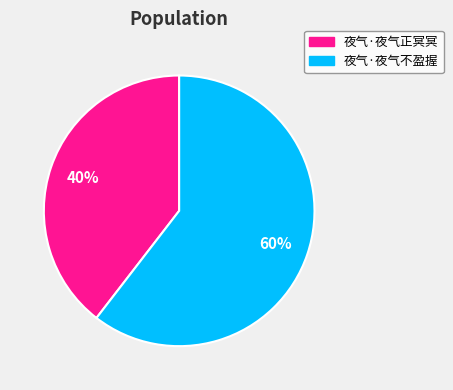

Is it true that 夜气·夜气不盈握 is 60% of the pie?

True